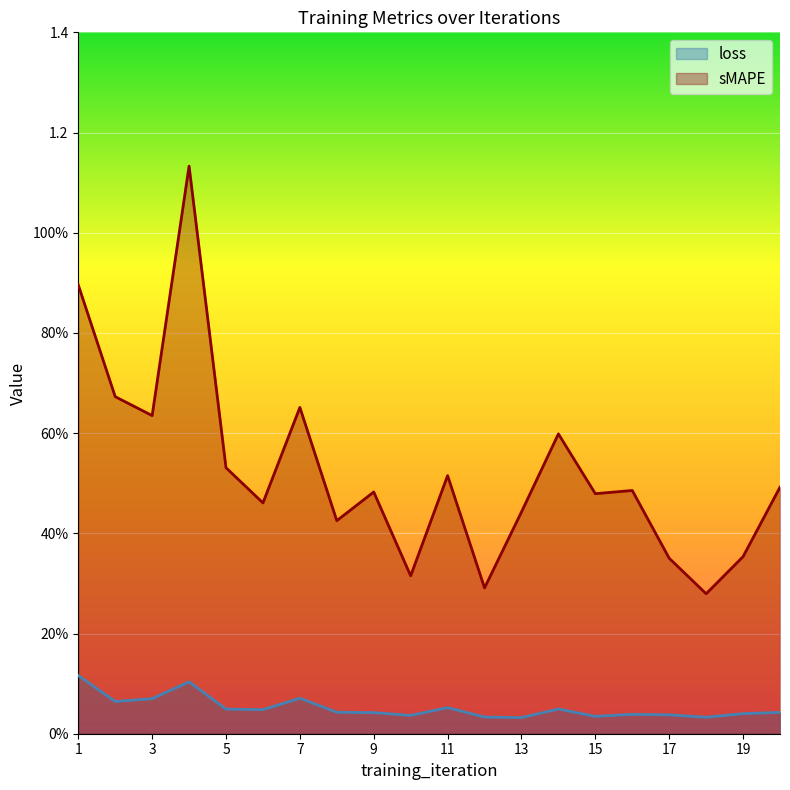

Between 9 and 19, which is larger?

9